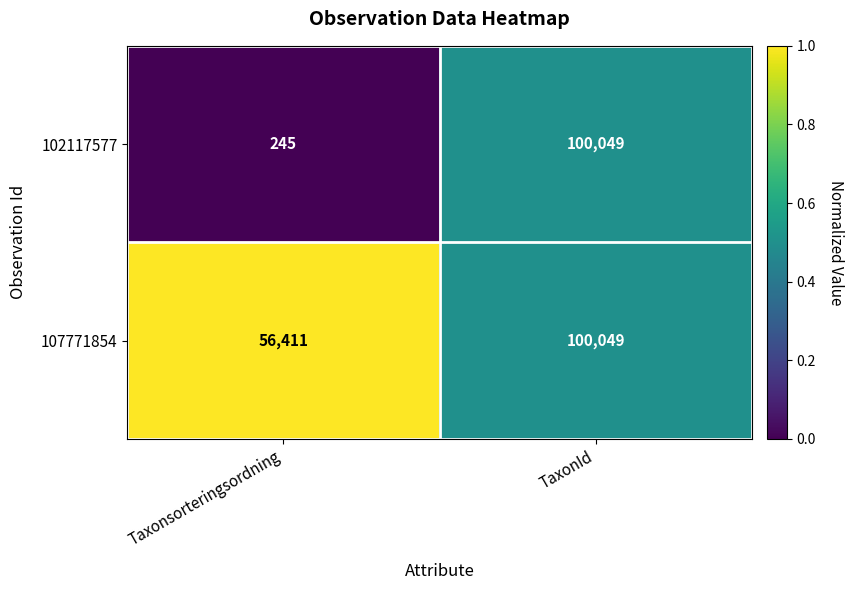

Which series has the largest total across all categories?

107771854